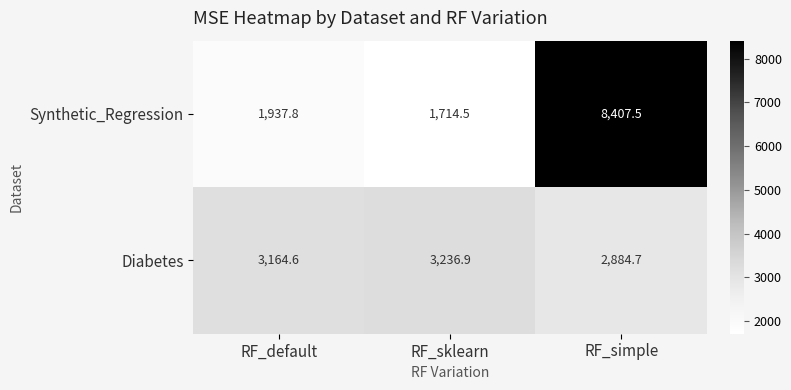

How many data points in Synthetic_Regression are less than 1937?

1